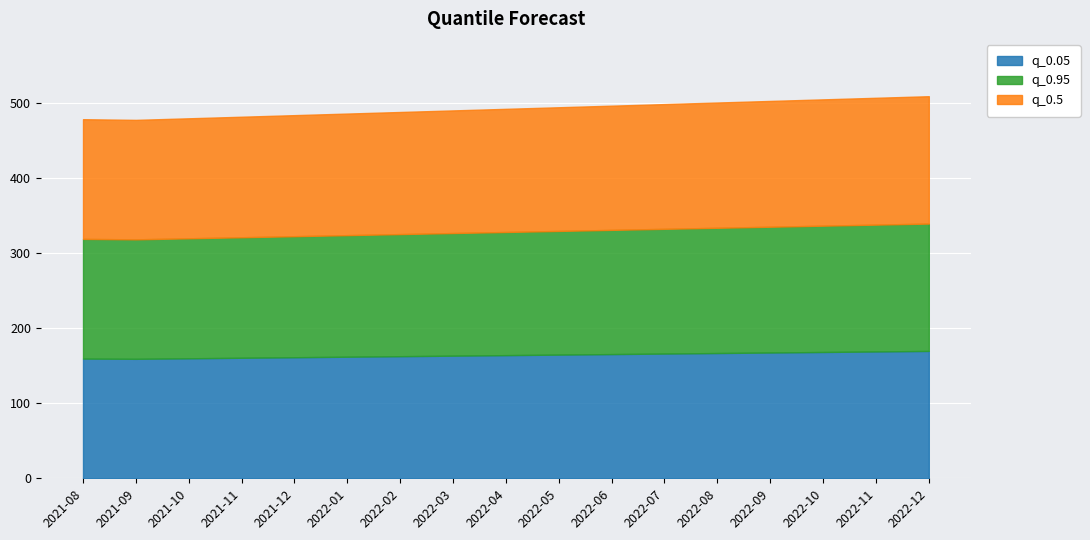

Reading left to right, list all the values displayed in this chart.

q_0.05: 159.3	159.0	159.7	160.4	161.1	161.8	162.5	163.2	163.9	164.6	165.3	166.0	166.7	167.4	168.1	168.8	169.5
q_0.95: 159.3	159.0	159.7	160.4	161.1	161.8	162.5	163.2	163.9	164.6	165.3	166.0	166.7	167.4	168.1	168.8	169.5
q_0.5: 159.3	159.0	159.7	160.4	161.1	161.8	162.5	163.2	163.9	164.6	165.3	166.0	166.7	167.4	168.1	168.8	169.5